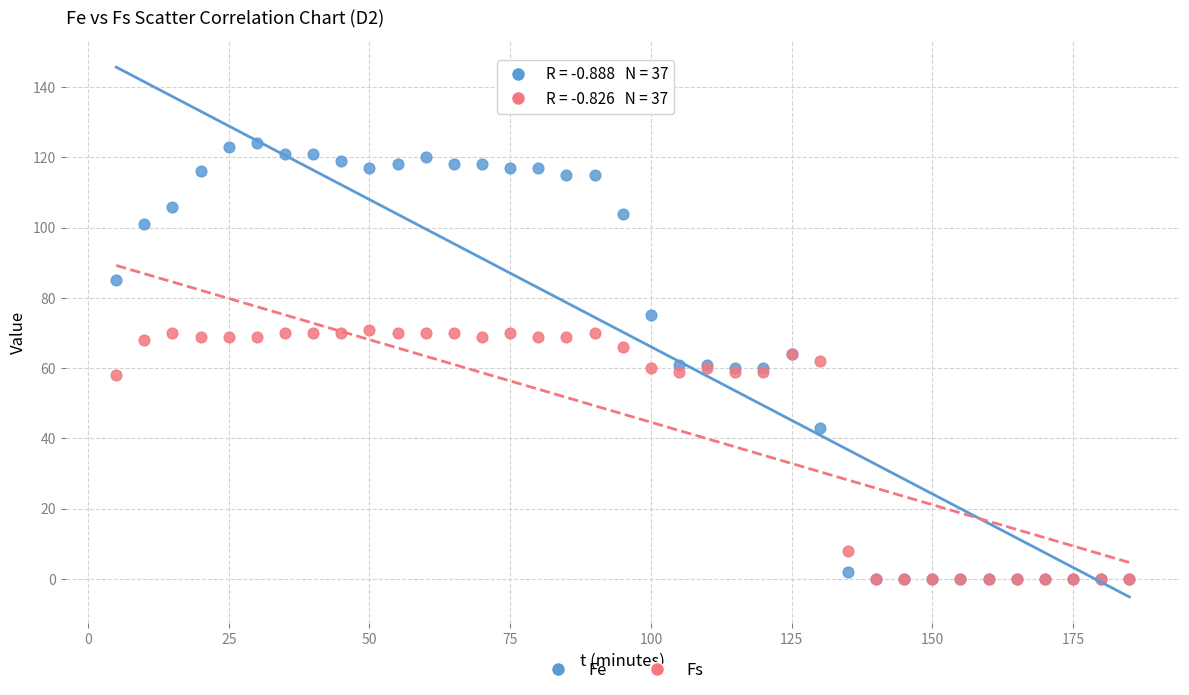

In the Fs series, what Y value is closest to 35?

58